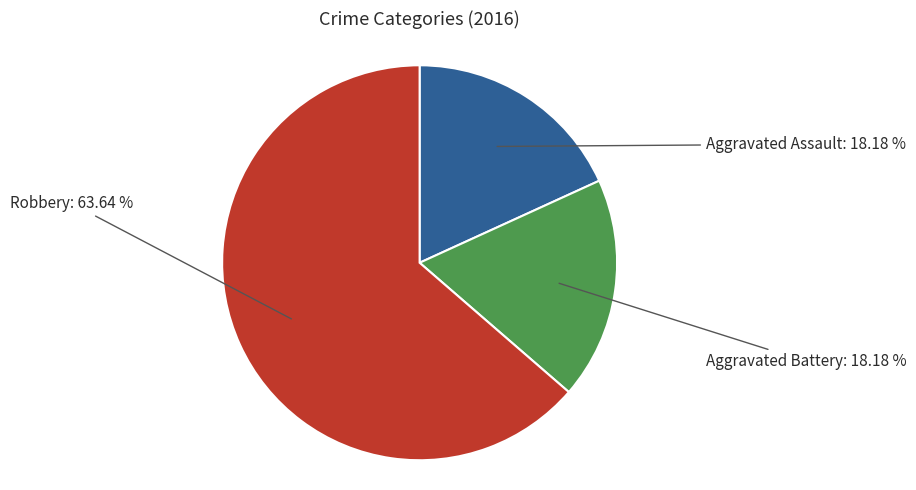

To the nearest percent, what is the difference between the largest and smallest slice percentages?

45%